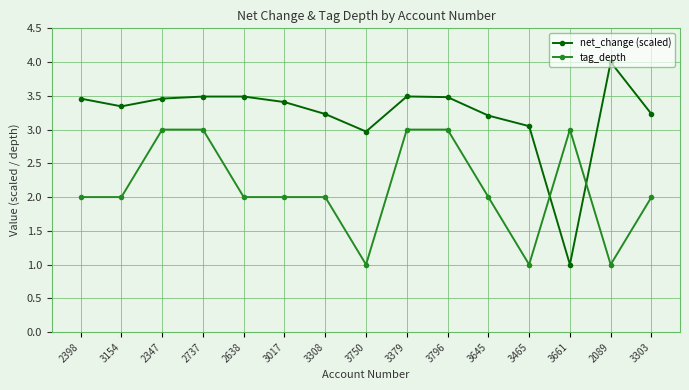

What is the label of the 4th point from the right?

3465